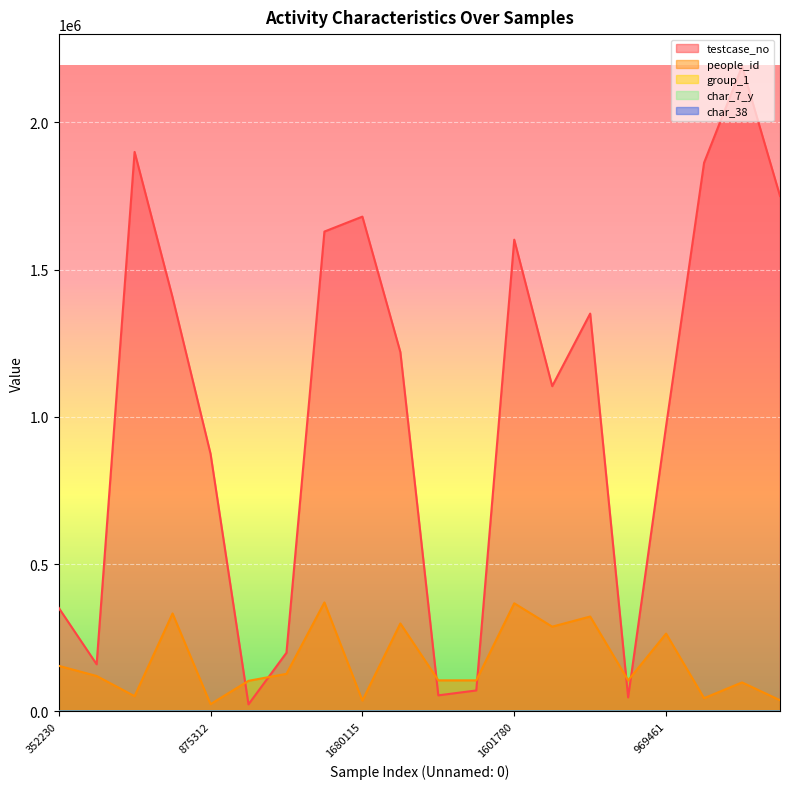

What are all the series names shown in the legend?

testcase_no, people_id, group_1, char_7_y, char_38